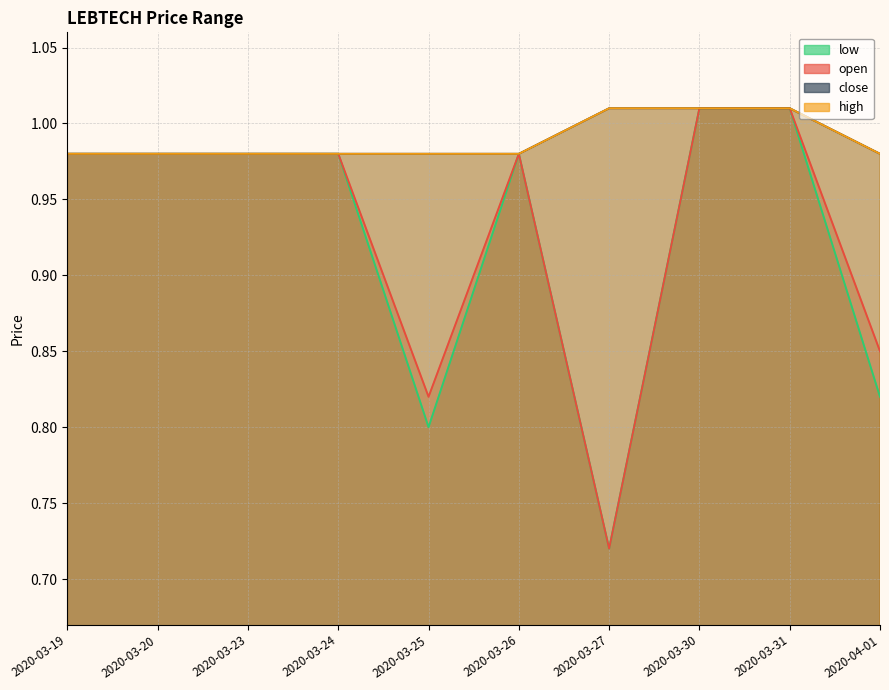

True or false: low and open cross at least once.

False